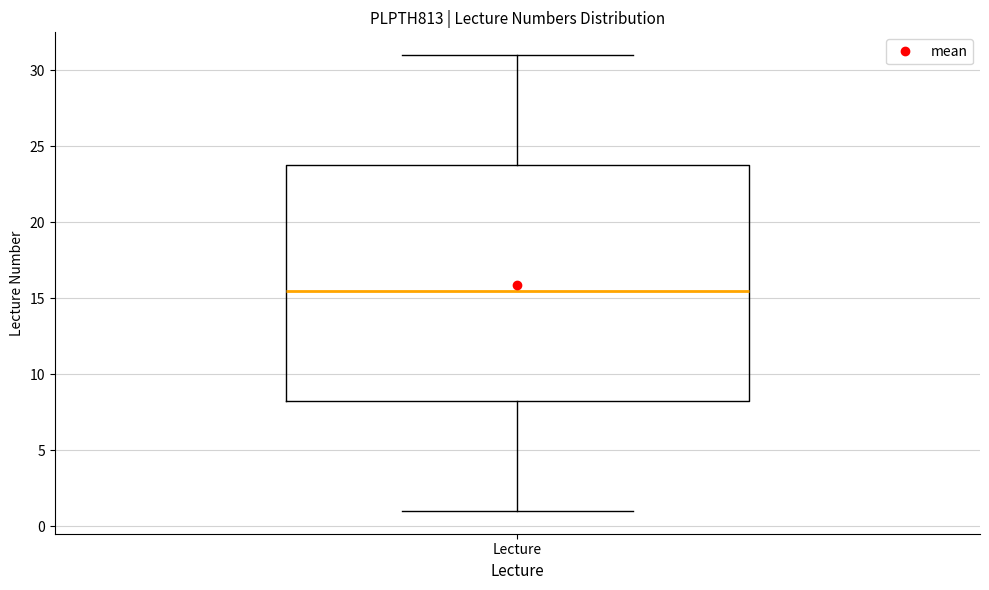

Read this box plot against the y-axis: the position of the median line, the range covered by the box, and the ends of both whiskers. The values are not printed on the chart, so give them approximately, as read against the axis.

median 15.5, box 8.5 to 24.0, whiskers 1.0 to 31.0